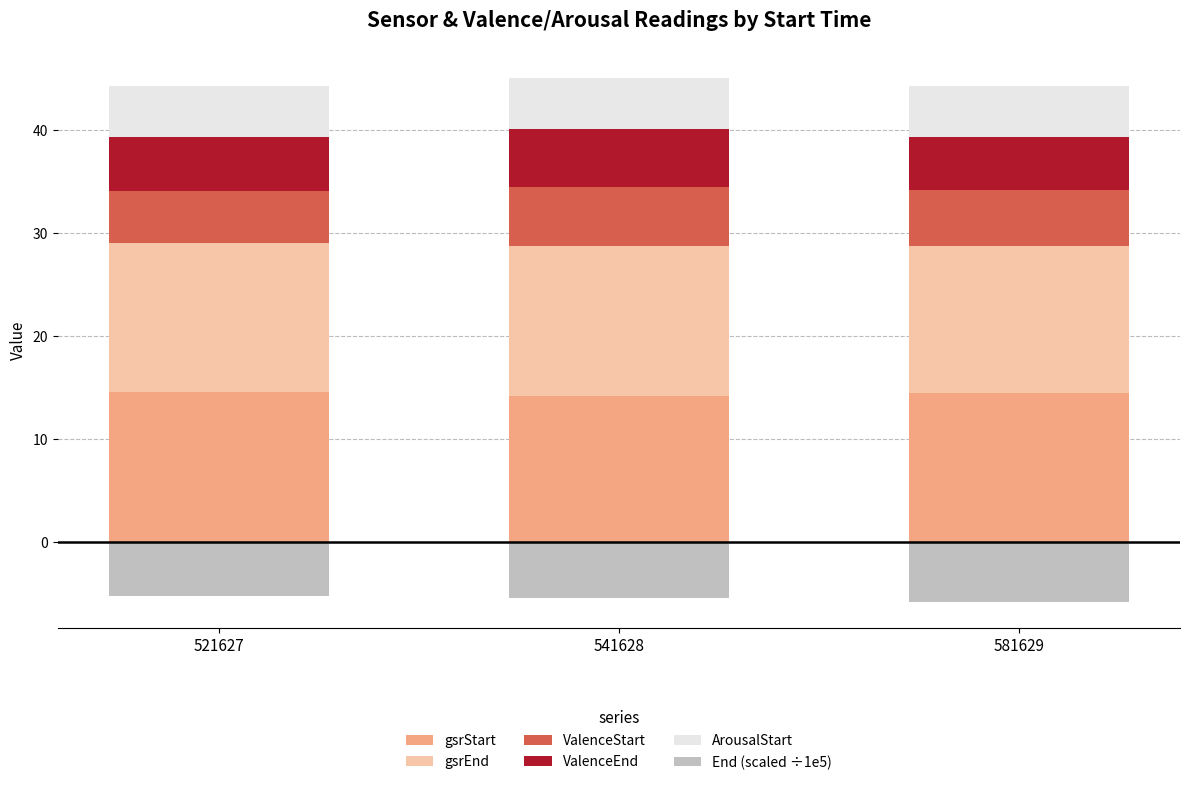

The gsrEnd series shows 25.1 at 581629. True or false?

False